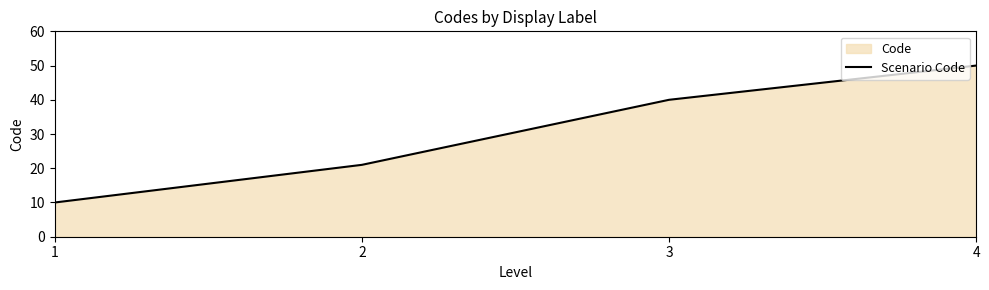

Reading left to right, list all the values displayed in this chart.

10	21	40	50